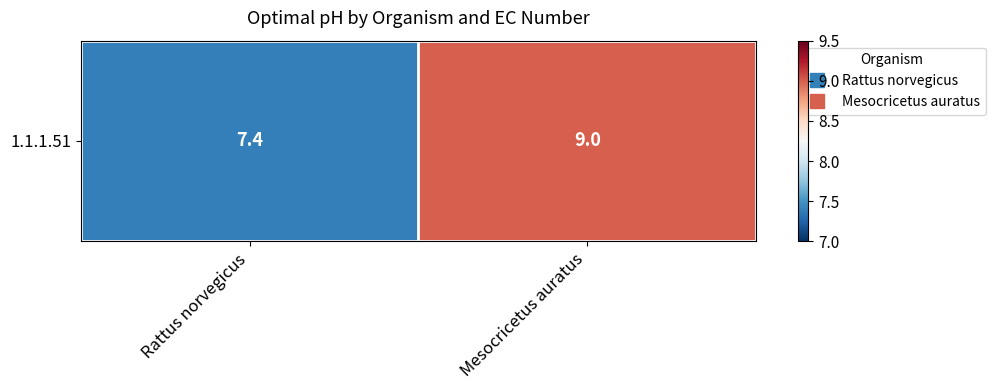

The value at Mesocricetus auratus is 9.0. True or false?

True